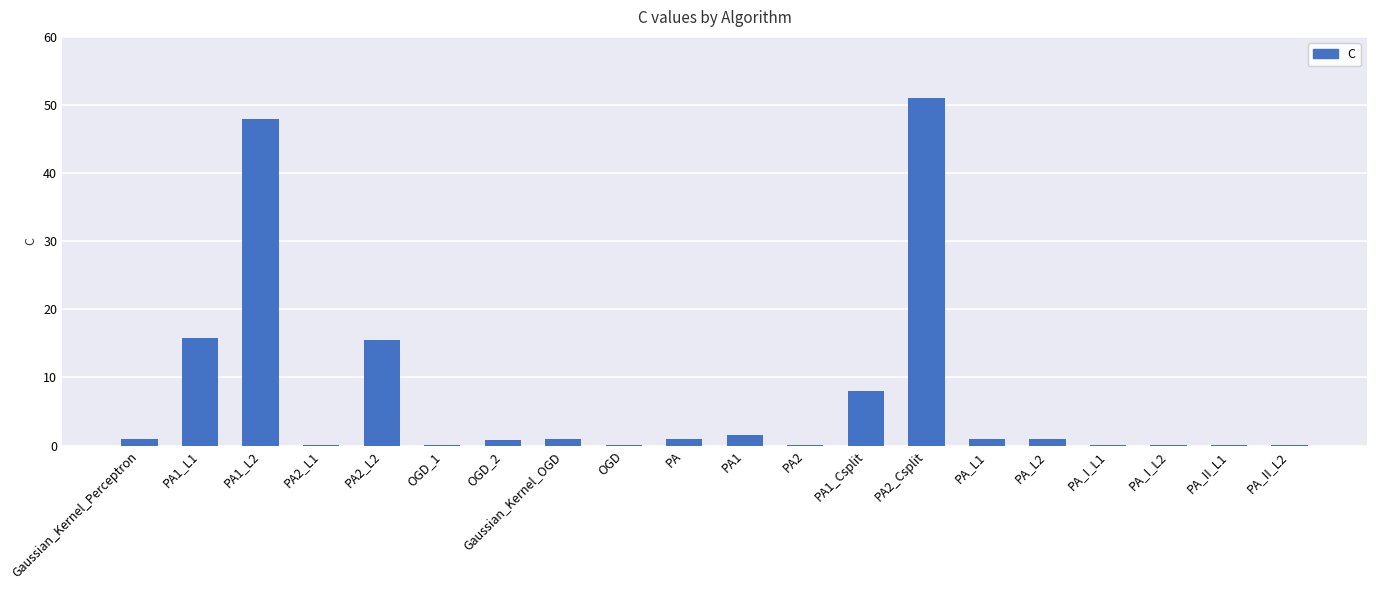

True or false: the data shows 32.9 at PA1_L2.

False